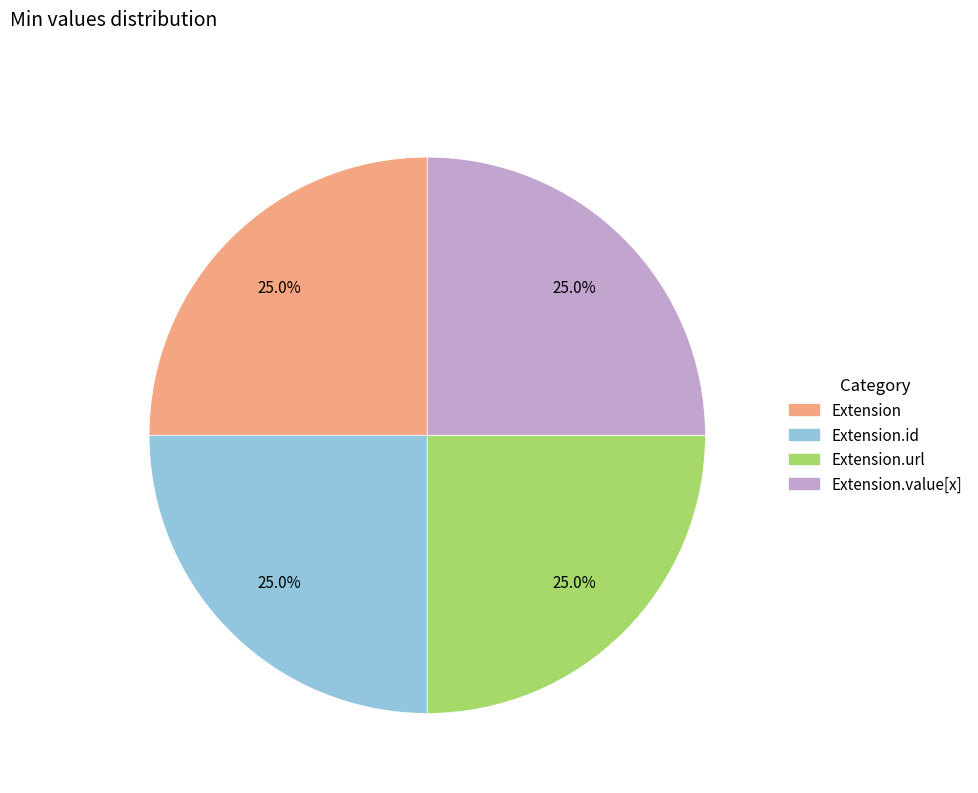

Is there any slice that represents more than half of the pie?

No